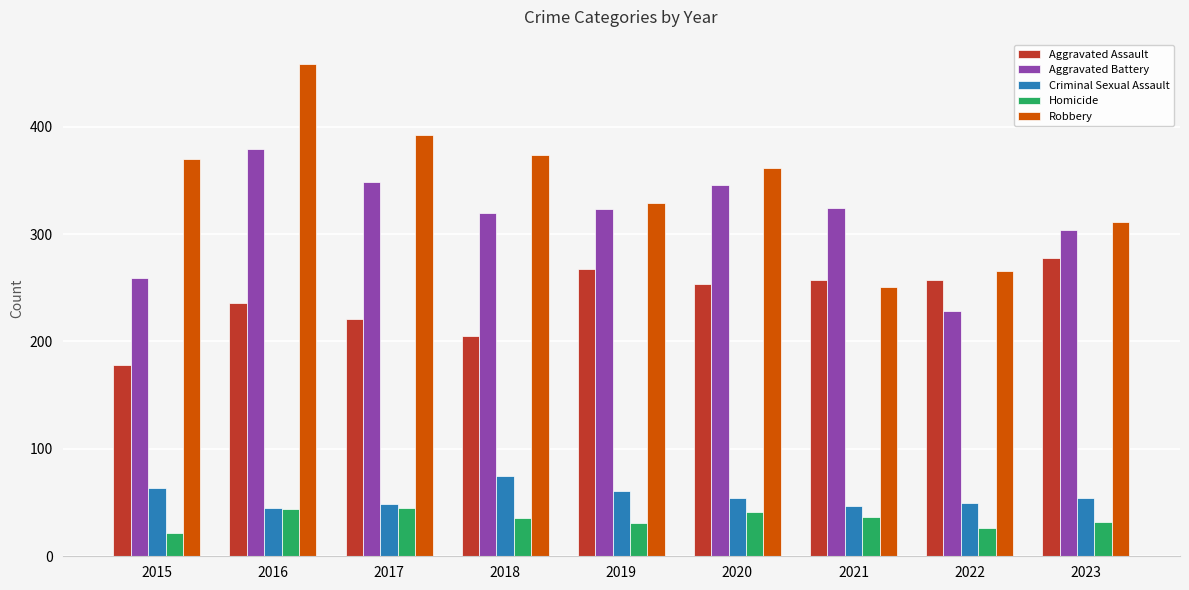

What is the sum of the Homicide values at 2018 and 2016?

80